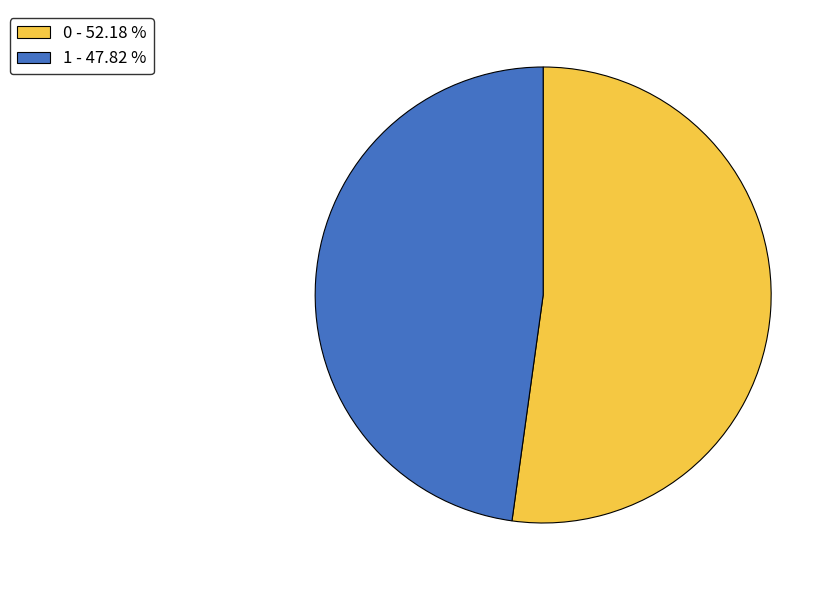

Rank the categories by value from lowest to highest.

1, 0